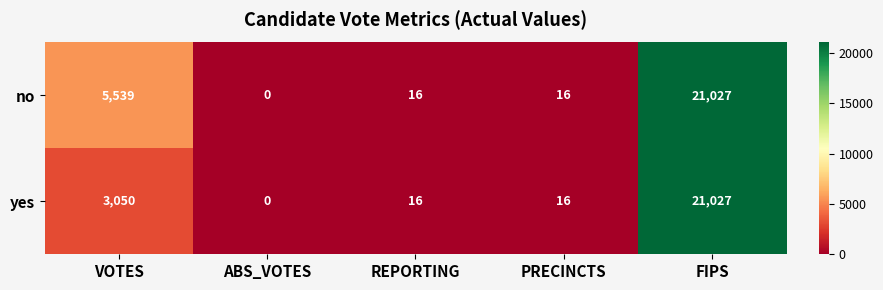

Reading right to left, what are all the values shown in this chart?

no: FIPS=21027	PRECINCTS=16	REPORTING=16	ABS_VOTES=0	VOTES=5539
yes: FIPS=21027	PRECINCTS=16	REPORTING=16	ABS_VOTES=0	VOTES=3050